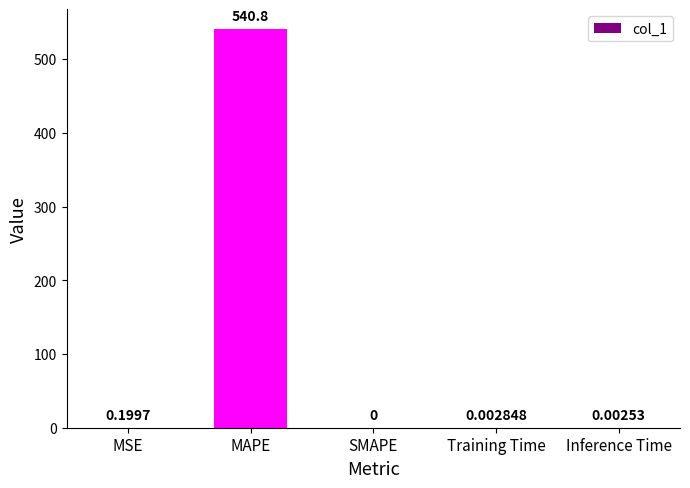

At which label is the value closest to 270?

MSE